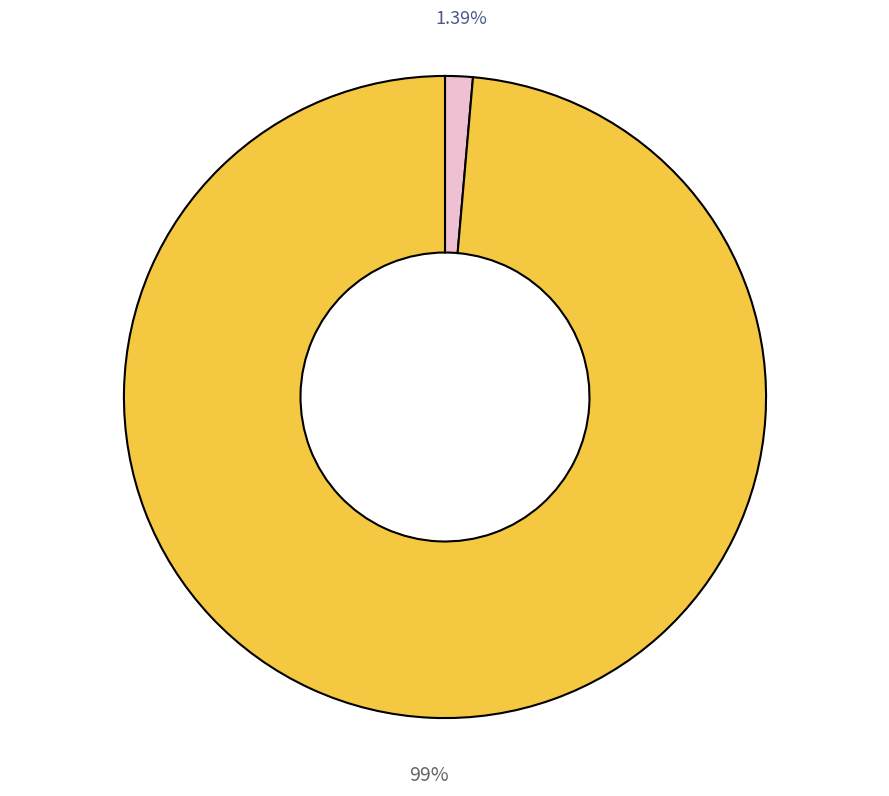

Does any single category account for the majority?

Yes